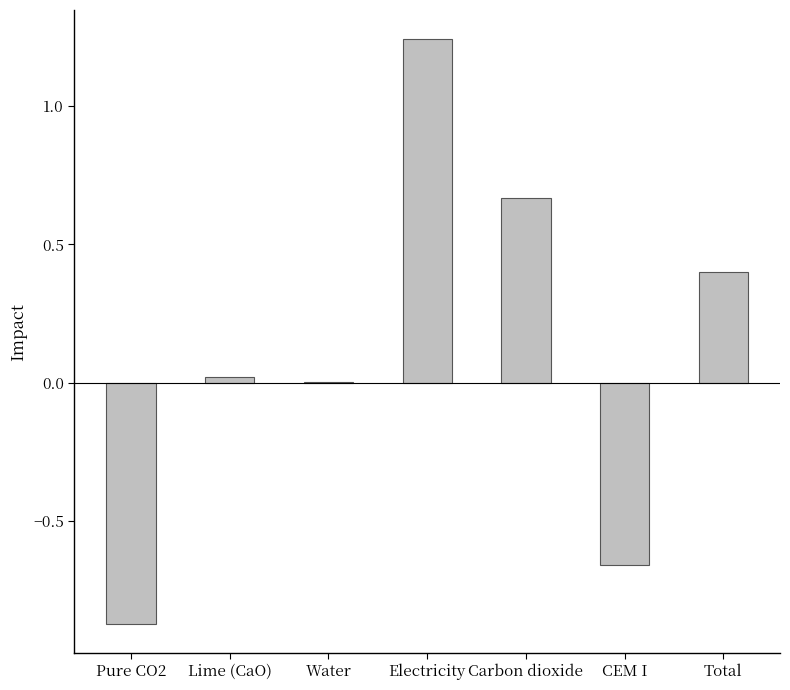

Is it true that the value at CEM I is -0.4?

False